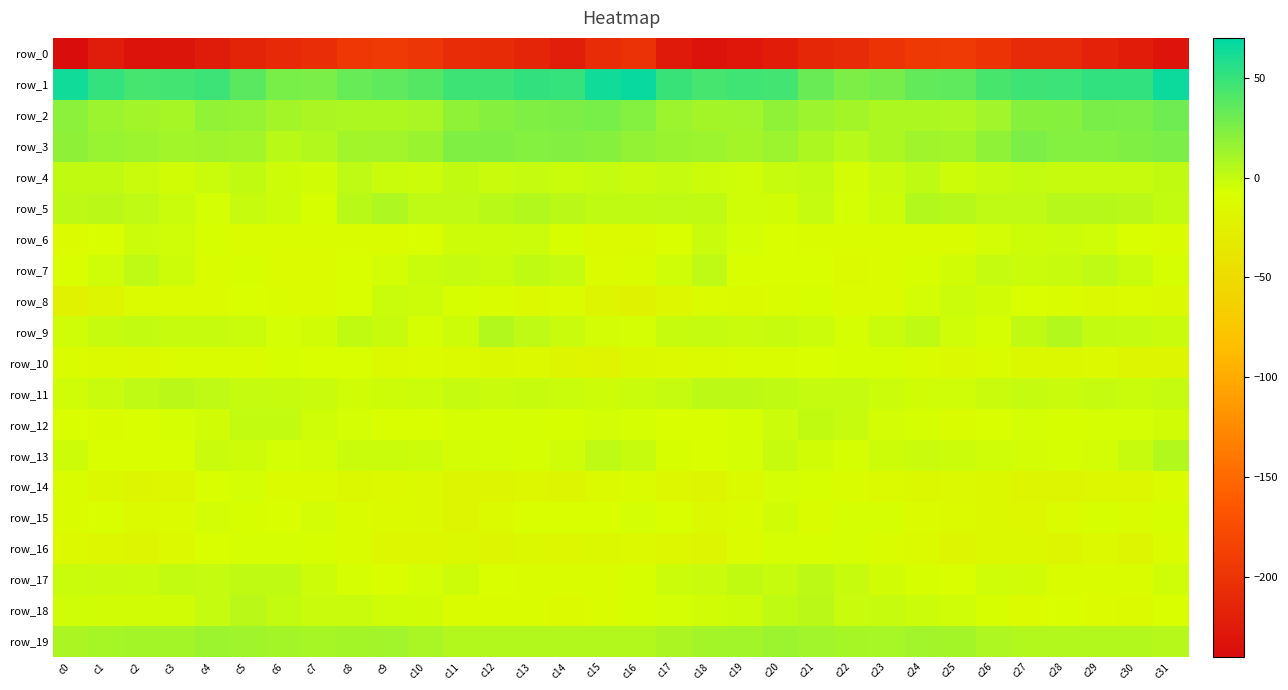

Is the value of row_14 at c22 greater than the value of row_9 at c26?

No